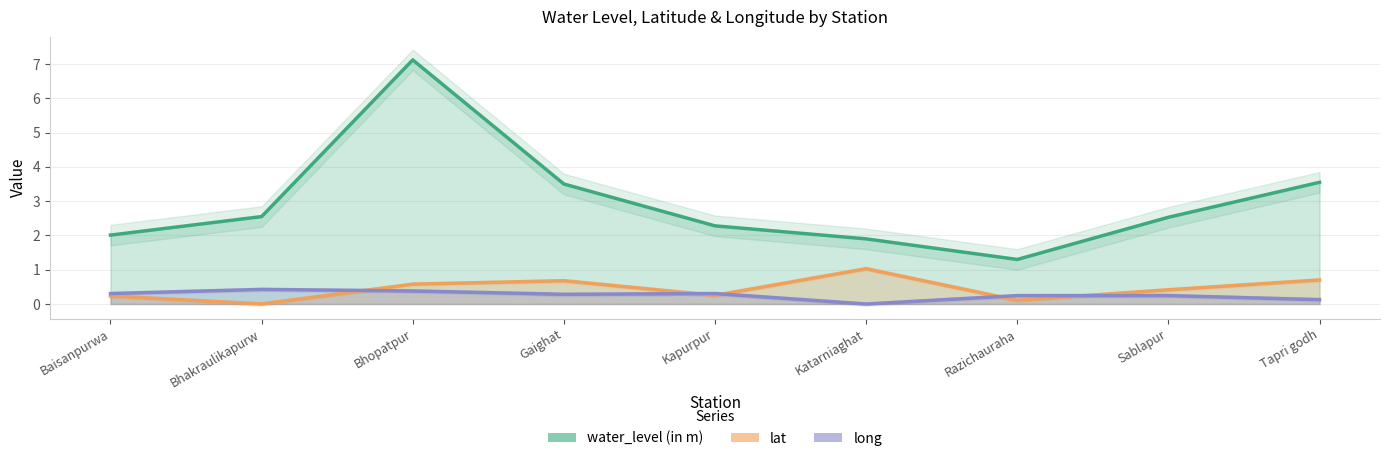

How many values in the long series exceed 0?

8